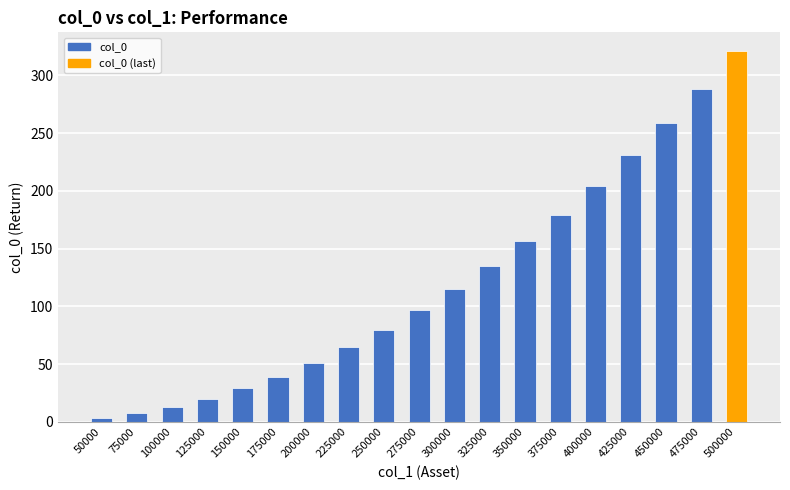

What is the value of the 1st bar from the left?

3.2